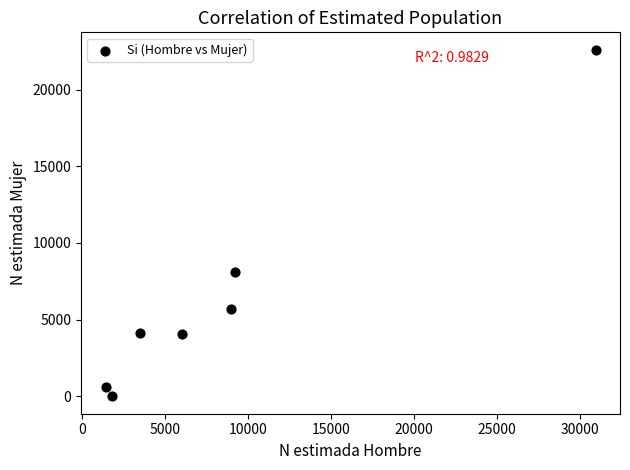

What Y value in the scatter plot is closest to 11302?

8132